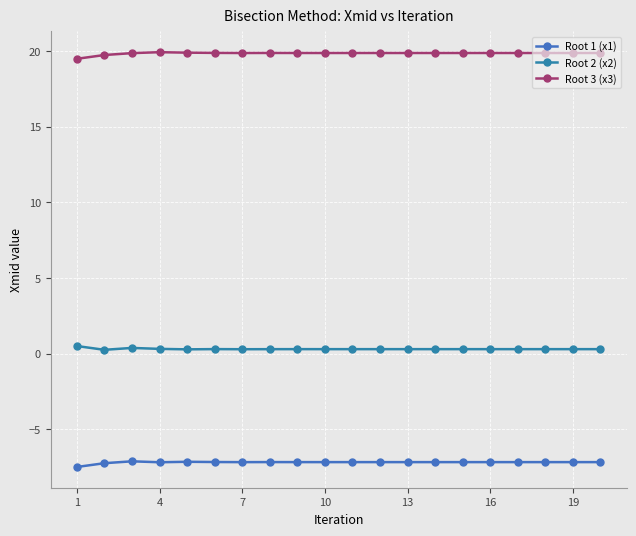

Reading left to right, transcribe all the data shown in this chart.

Root 1 (x1): -7.5	-7.2	-7.1	-7.2	-7.2	-7.2	-7.2	-7.2	-7.2	-7.2	-7.2	-7.2	-7.2	-7.2	-7.2	-7.2	-7.2	-7.2	-7.2	-7.2
Root 2 (x2): 0.5	0.2	0.4	0.3	0.3	0.3	0.3	0.3	0.3	0.3	0.3	0.3	0.3	0.3	0.3	0.3	0.3	0.3	0.3	0.3
Root 3 (x3): 19.5	19.8	19.9	19.9	19.9	19.9	19.9	19.9	19.9	19.9	19.9	19.9	19.9	19.9	19.9	19.9	19.9	19.9	19.9	19.9